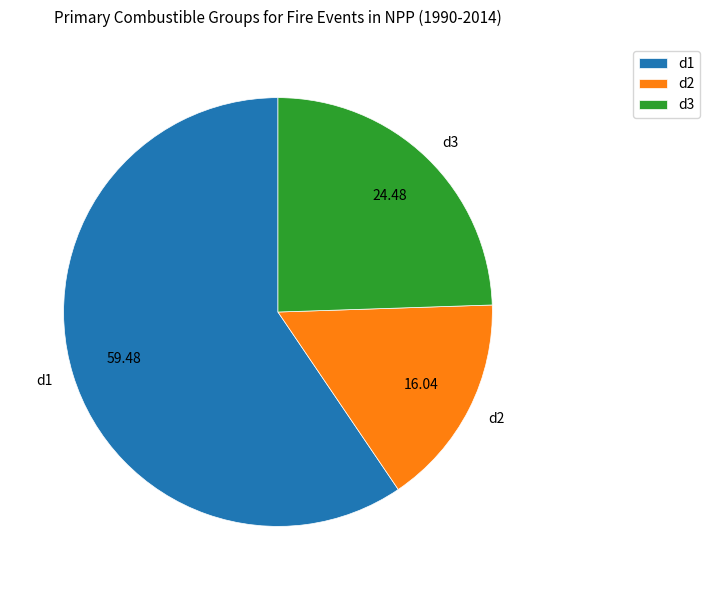

Rank the categories by value from lowest to highest.

d2, d3, d1